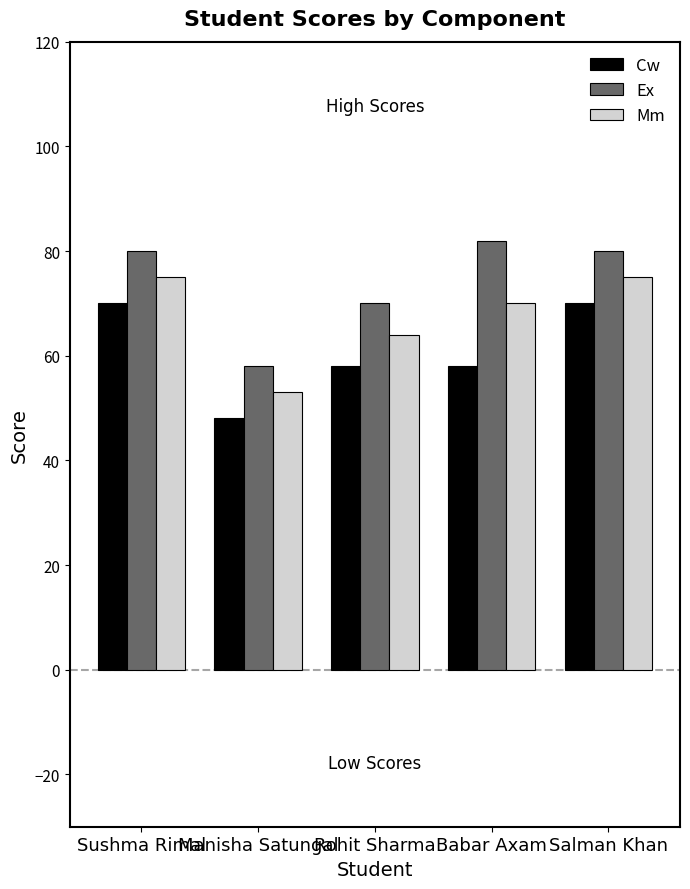

How many bars are there in total?

15